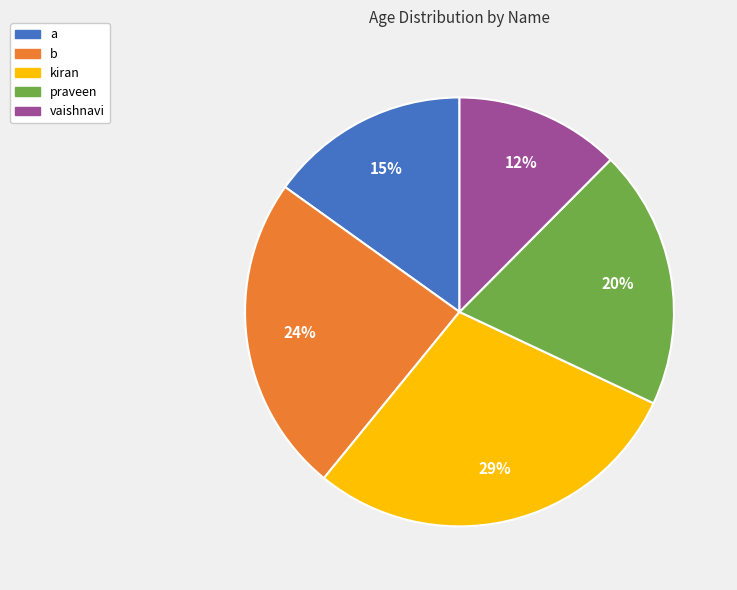

Between a and kiran, which is larger?

kiran